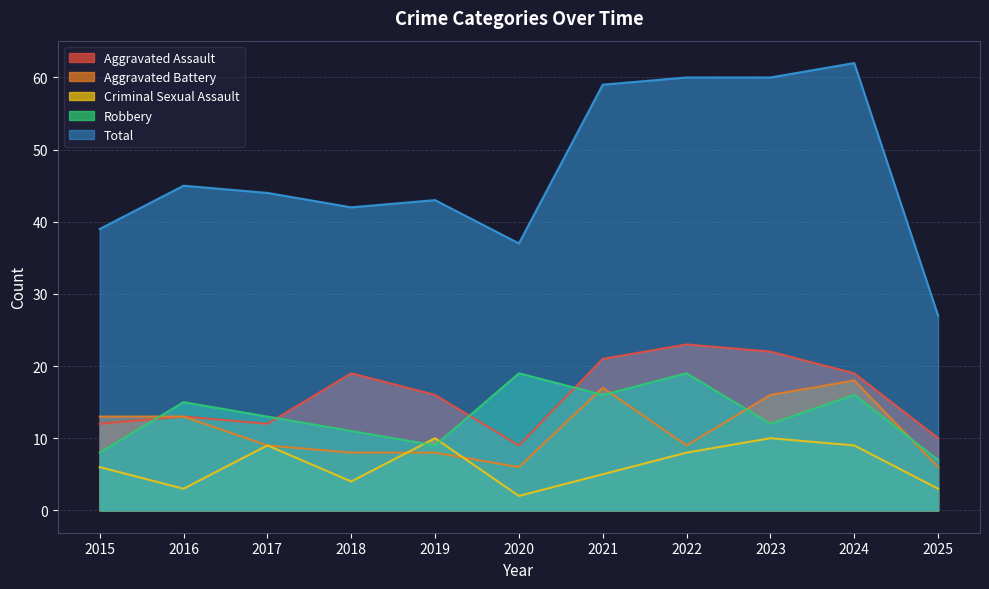

What is the greatest value displayed?

62